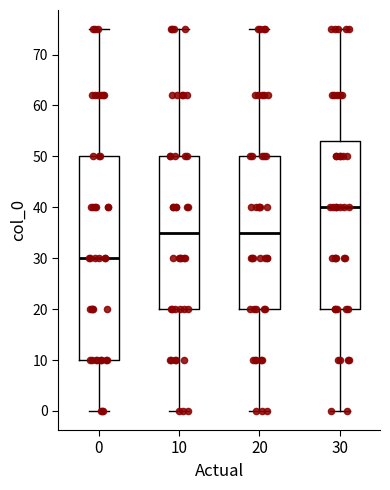

Which box is the tallest, from its lower edge to its upper edge?

0